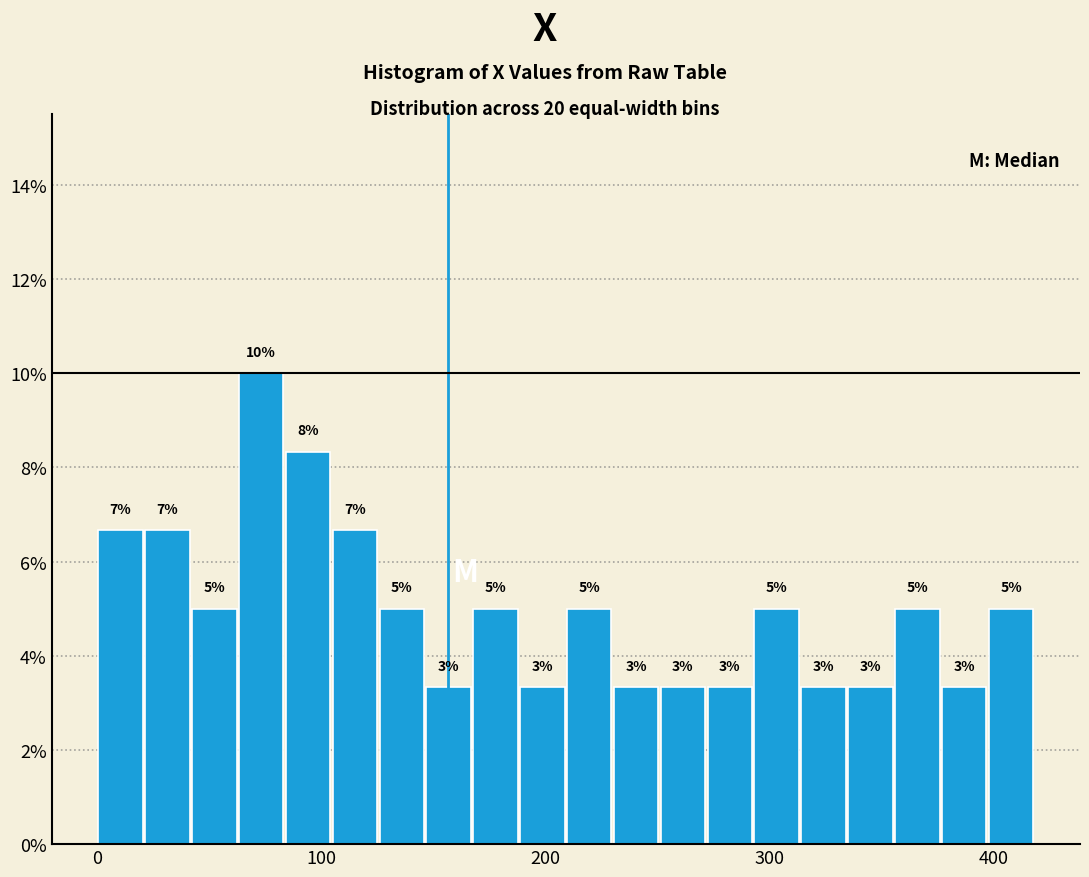

Around what value on the x-axis is the tallest bar? Give the approximate position of its centre, as read against the axis.

70